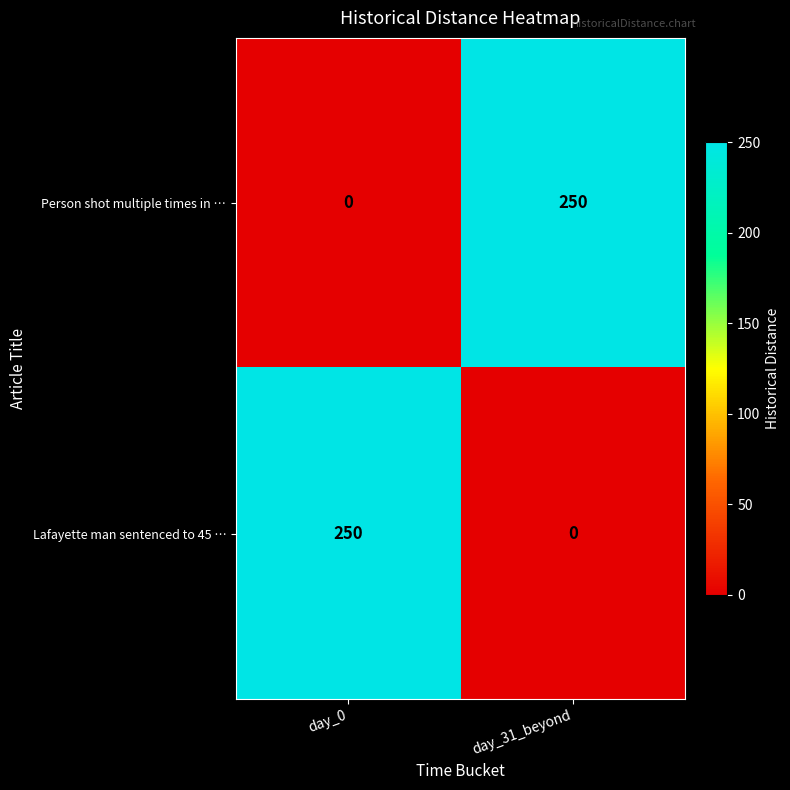

Reading left to right, list all the values displayed in this chart.

Person shot multiple times in …: 0	250
Lafayette man sentenced to 45 …: 250	0